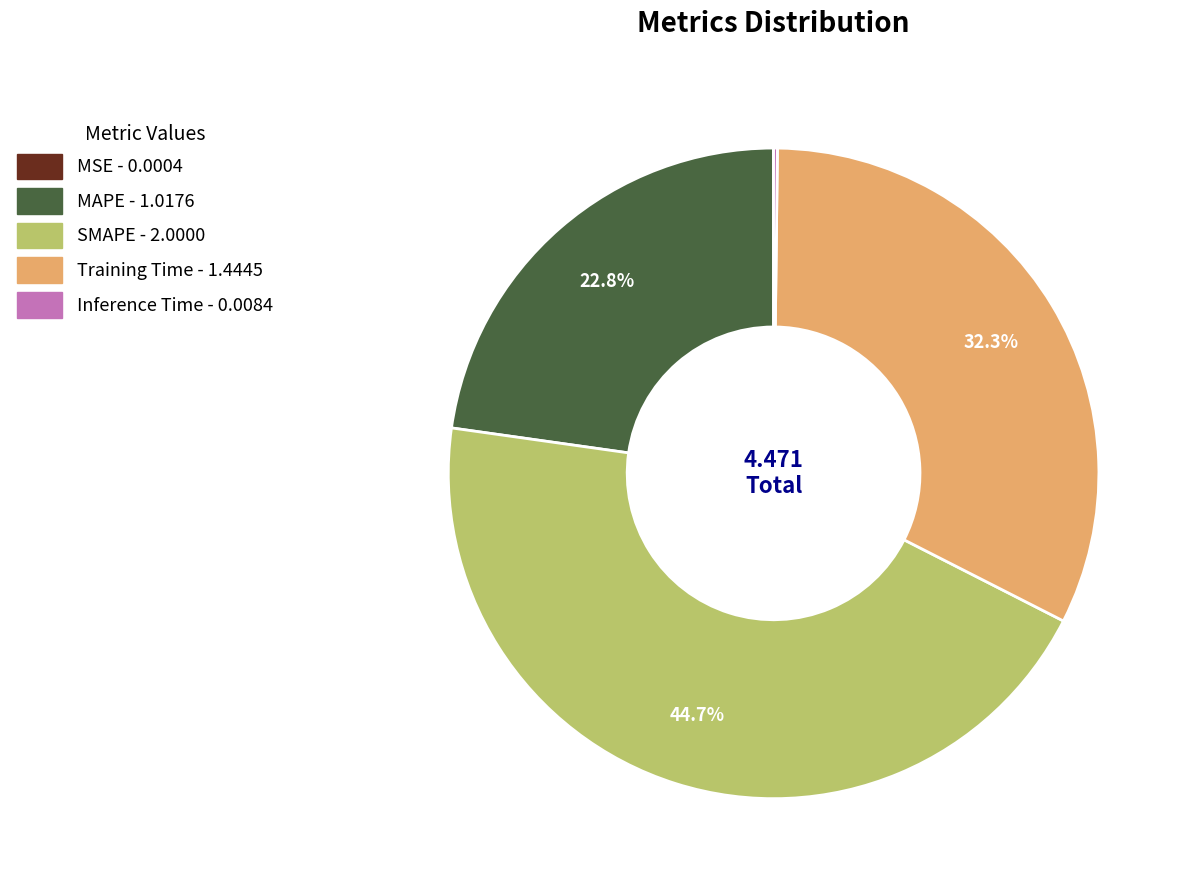

True or false: Training Time accounts for 32% of the total.

True